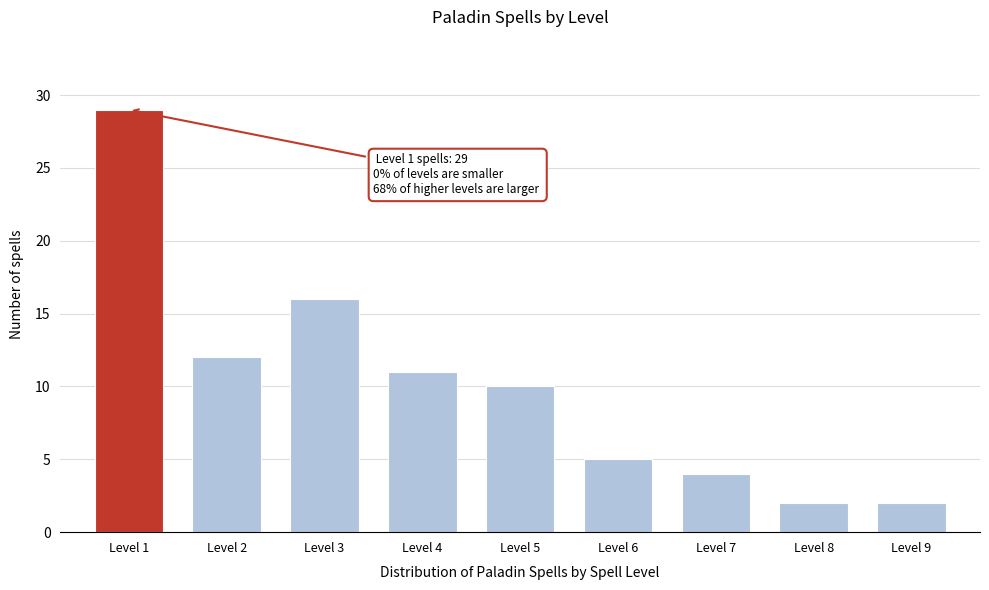

Reading left to right, extract all data points from this chart.

29	12	16	11	10	5	4	2	2